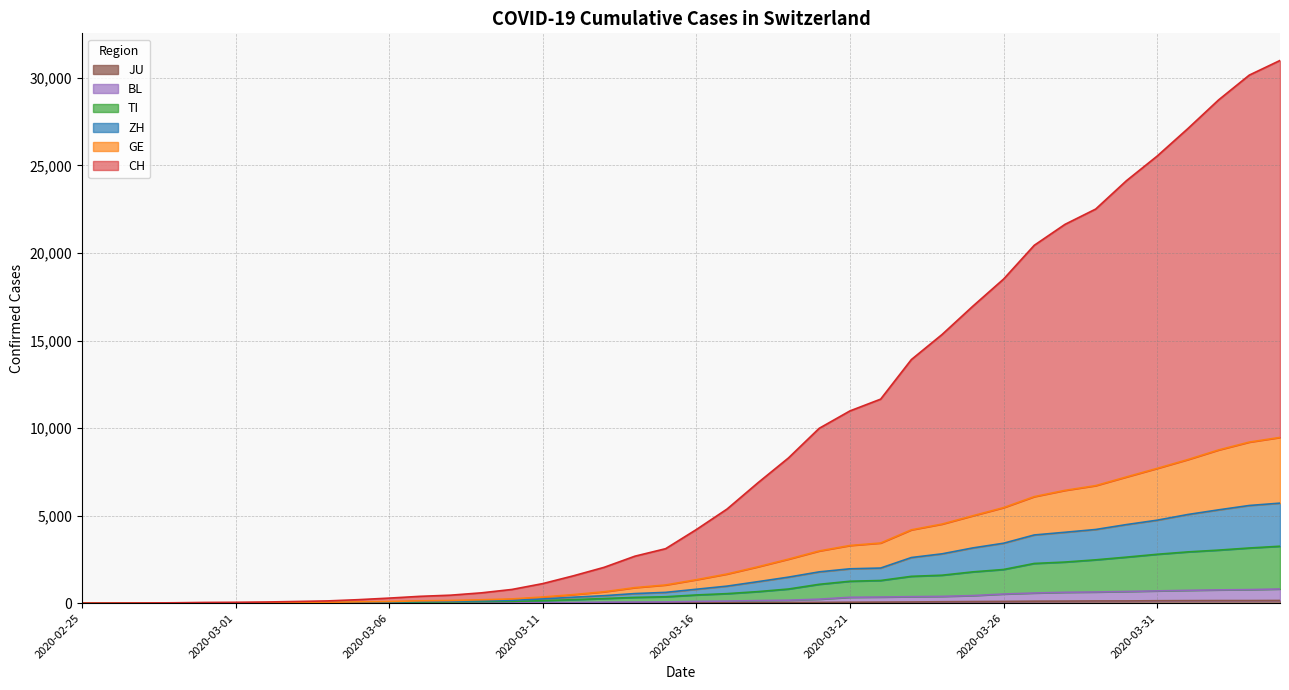

Does the chart have visible grid lines?

Yes